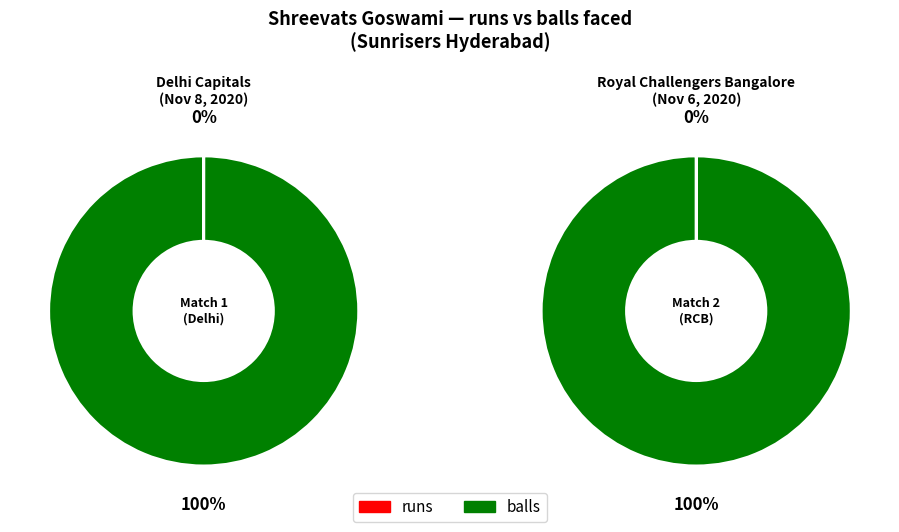

How many segments does this pie chart have?

2